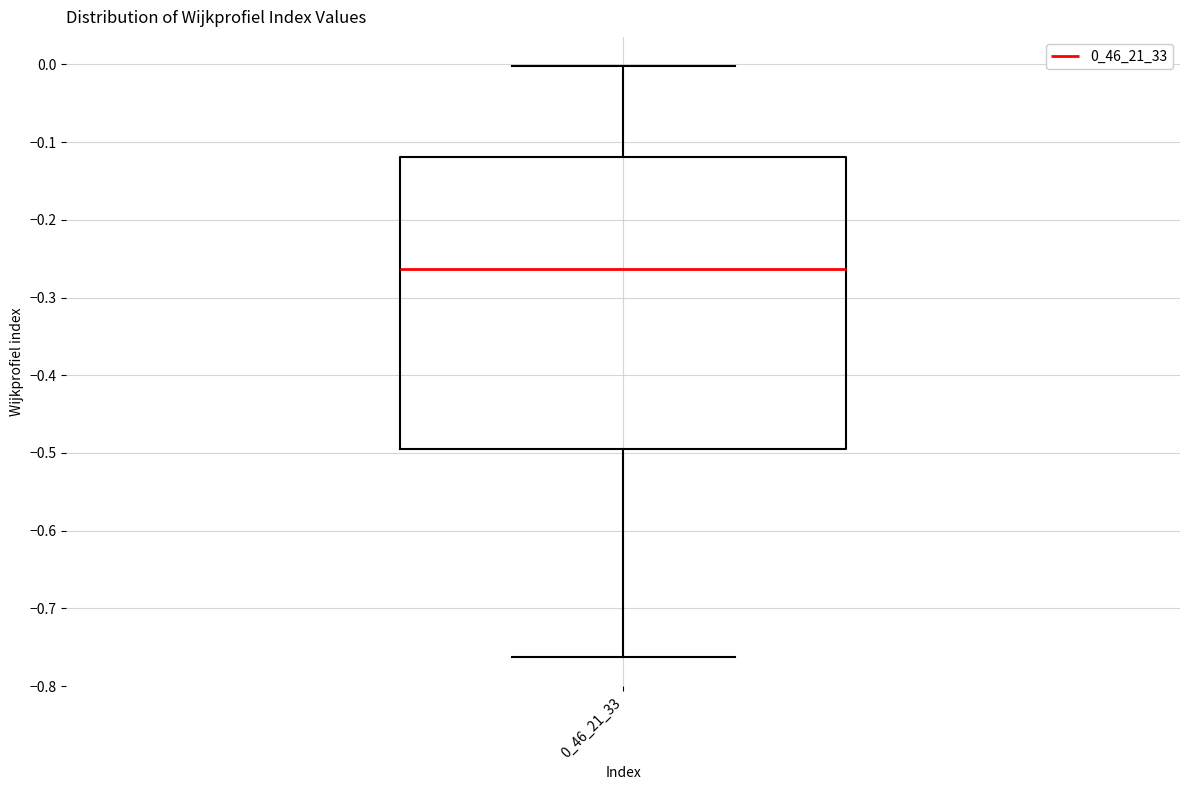

Transcribe this box plot: give where the median line is, the range the box spans, and where the two whiskers end, as read against the y-axis. The values are not printed on the chart, so give them approximately, as read against the axis.

median -0.26, box -0.49 to -0.12, whiskers -0.76 to 0.00